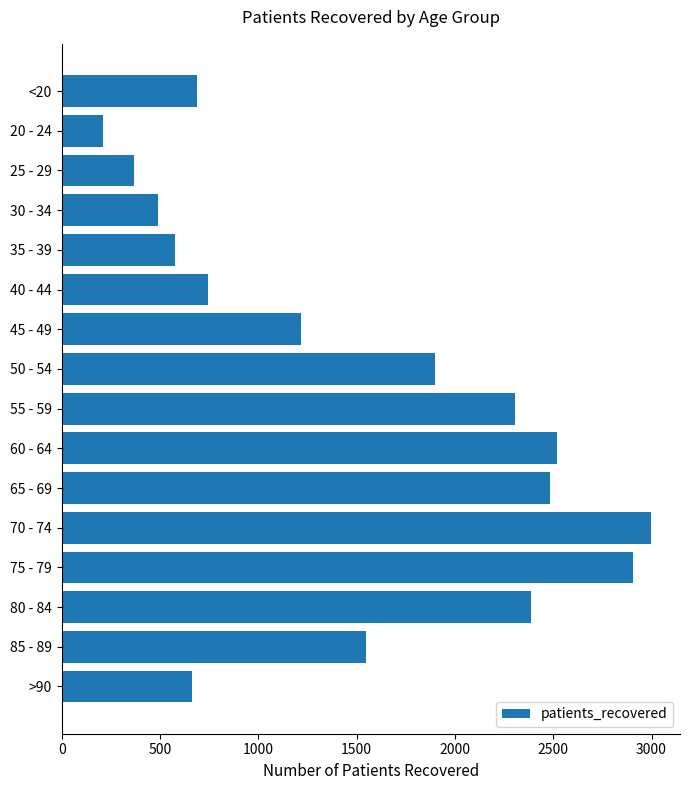

Reading bottom to top, extract all data points from this chart.

>90=662	85 - 89=1548	80 - 84=2388	75 - 79=2905	70 - 74=2995	65 - 69=2481	60 - 64=2517	55 - 59=2304	50 - 54=1899	45 - 49=1216	40 - 44=742	35 - 39=576	30 - 34=491	25 - 29=368	20 - 24=208	<20=688